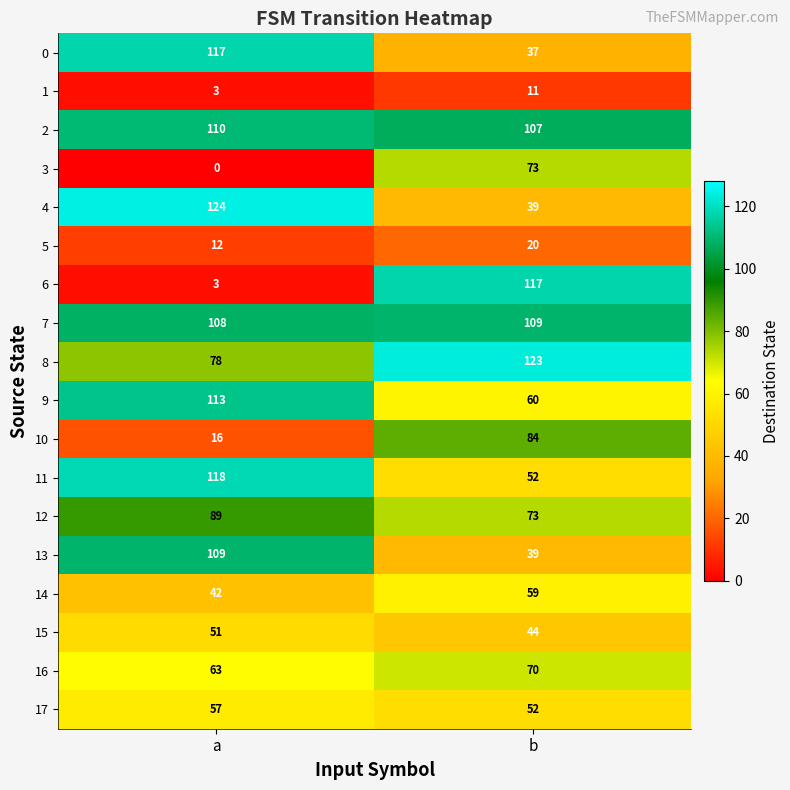

What is the sum of the 13 values at b and a?

148